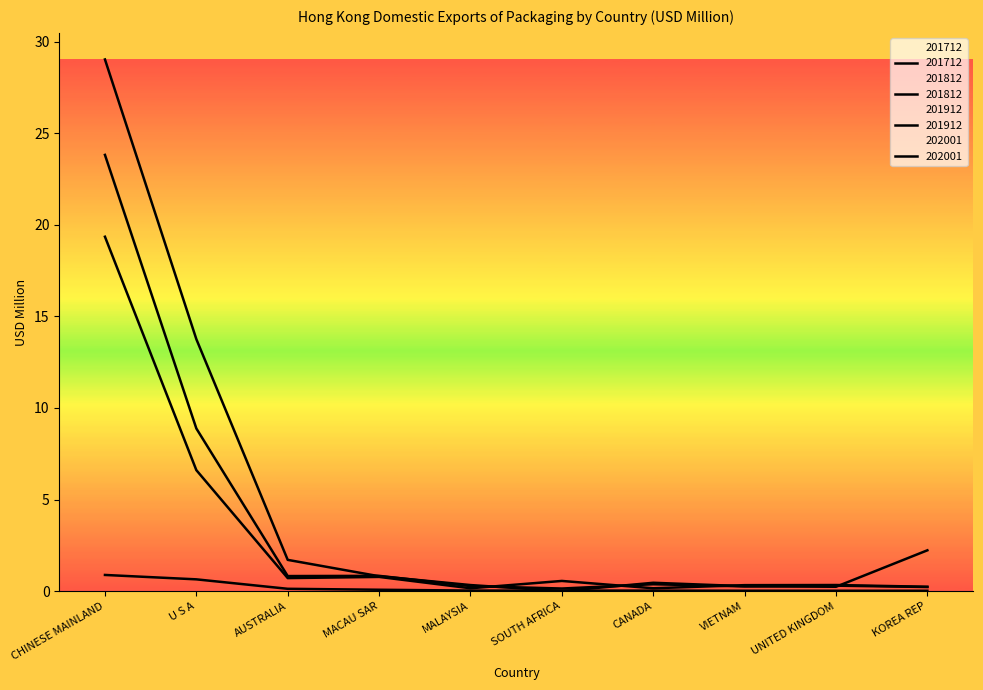

What is the spread (max minus min) of values at CANADA?

0.4